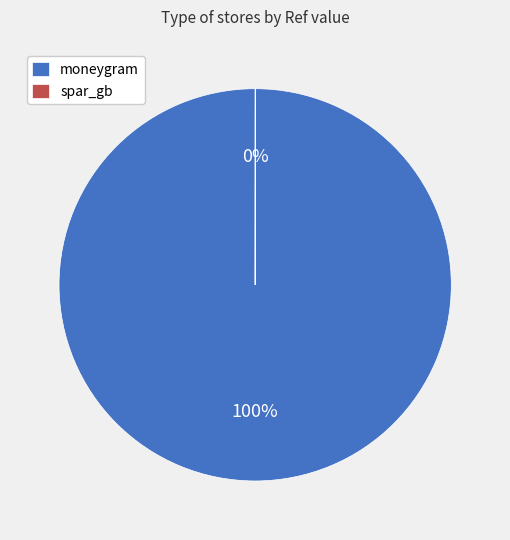

Is there a majority slice in this chart?

Yes